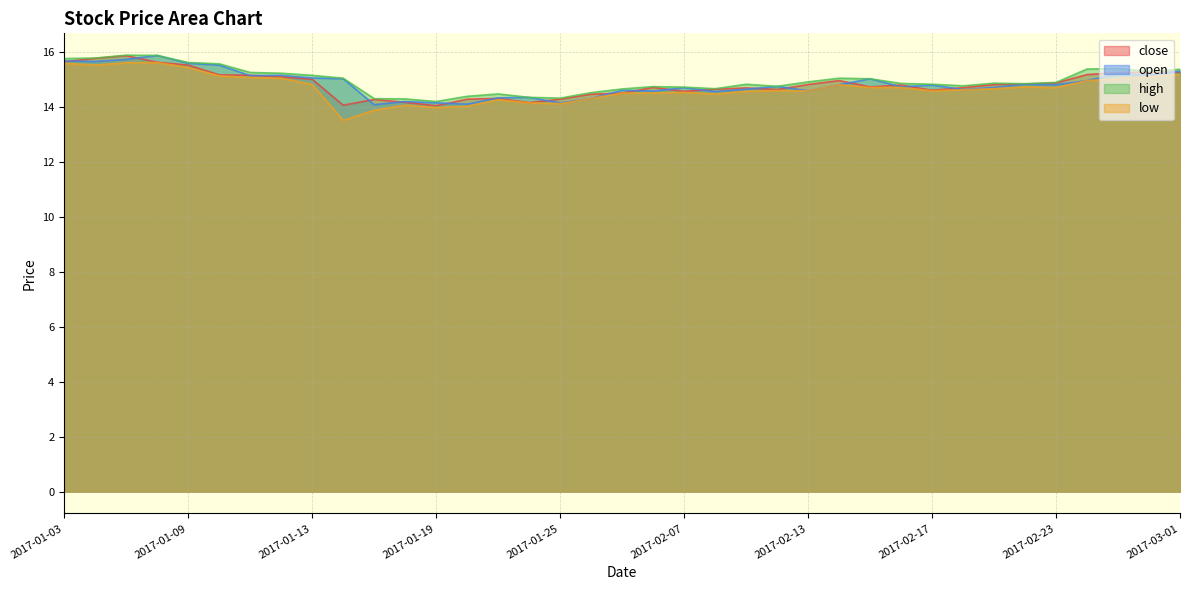

What is the minimum value shown in the chart?

13.5